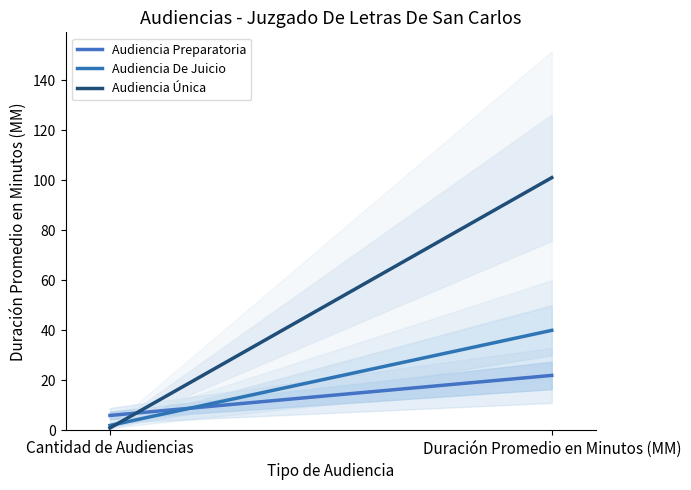

How many series are shown in this chart?

3